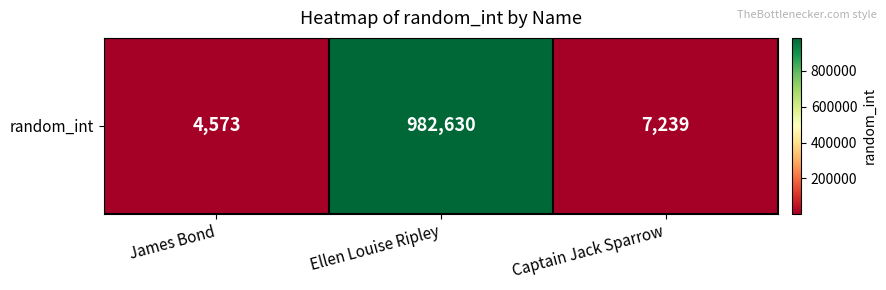

Reading right to left, what are all the values shown in this chart?

Captain Jack Sparrow=7239	Ellen Louise Ripley=982630	James Bond=4573